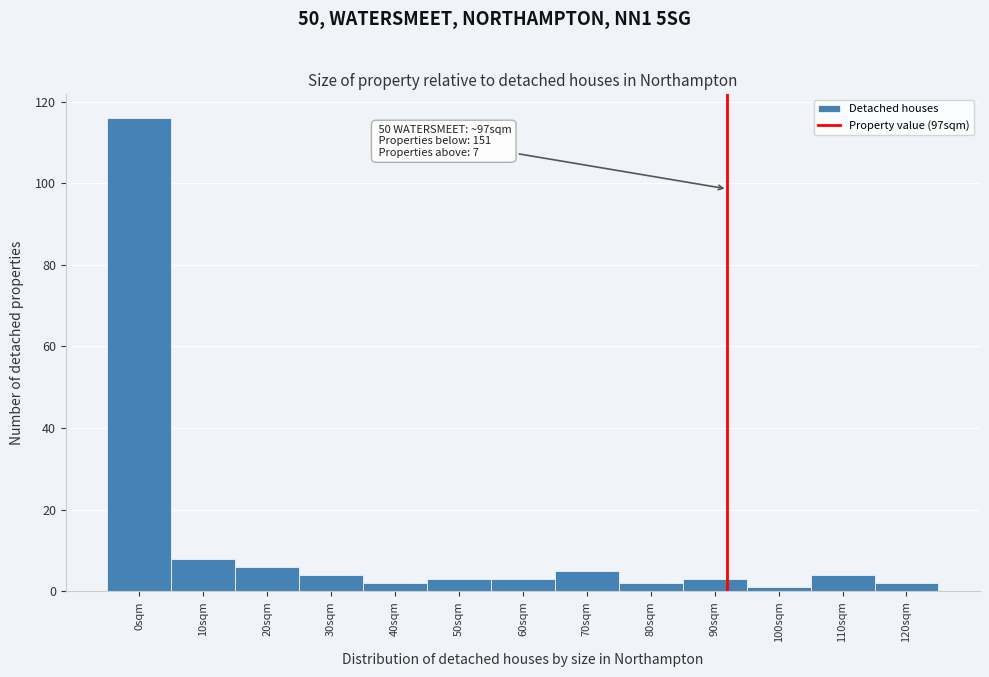

Reading left to right, list all the values displayed in this chart.

0sqm=116	10sqm=8	20sqm=6	30sqm=4	40sqm=2	50sqm=3	60sqm=3	70sqm=5	80sqm=2	90sqm=3	100sqm=1	110sqm=4	120sqm=2